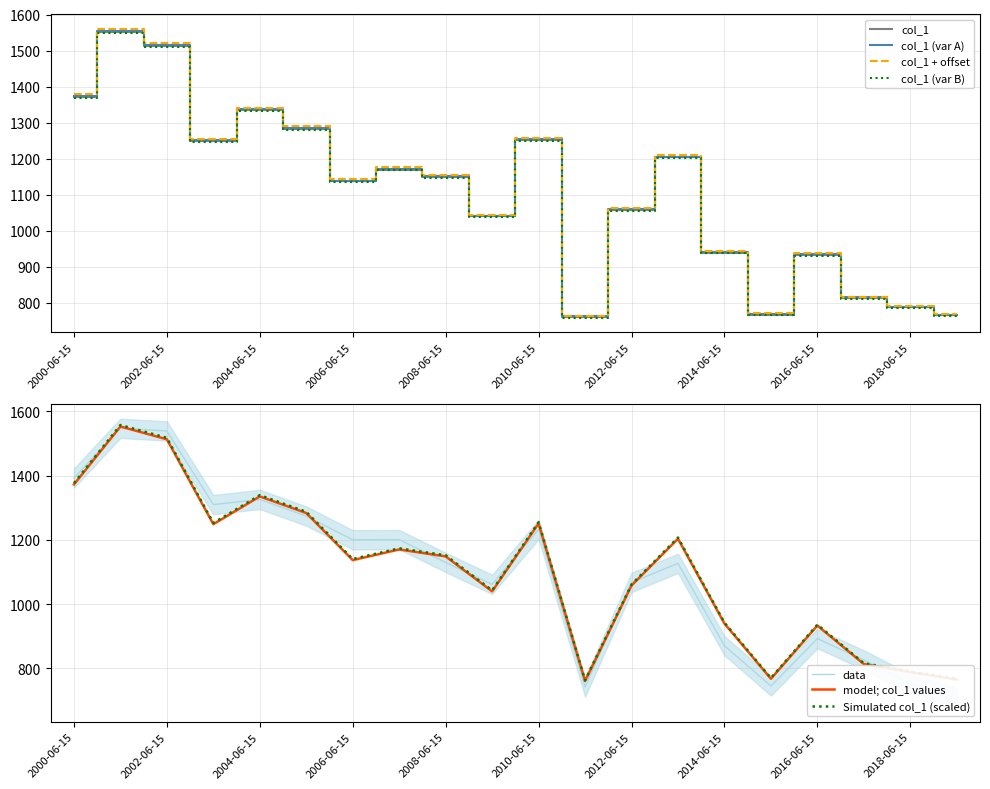

How many points are lower than both their immediate neighbors (excluding endpoints)?

5